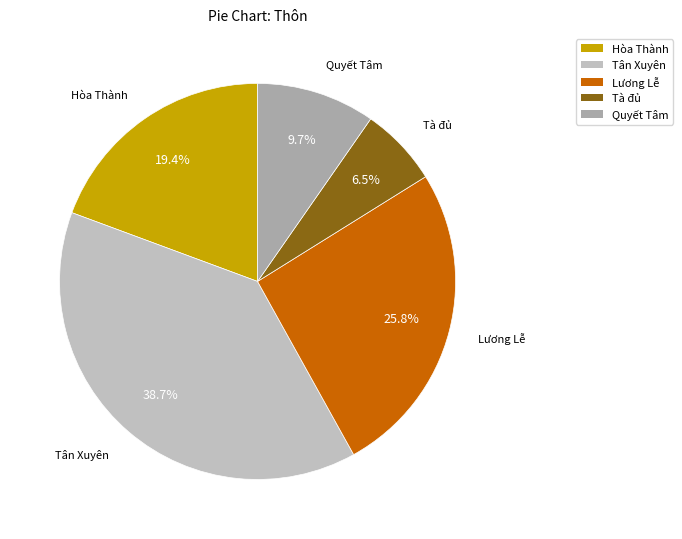

How many slices are in this pie chart?

5